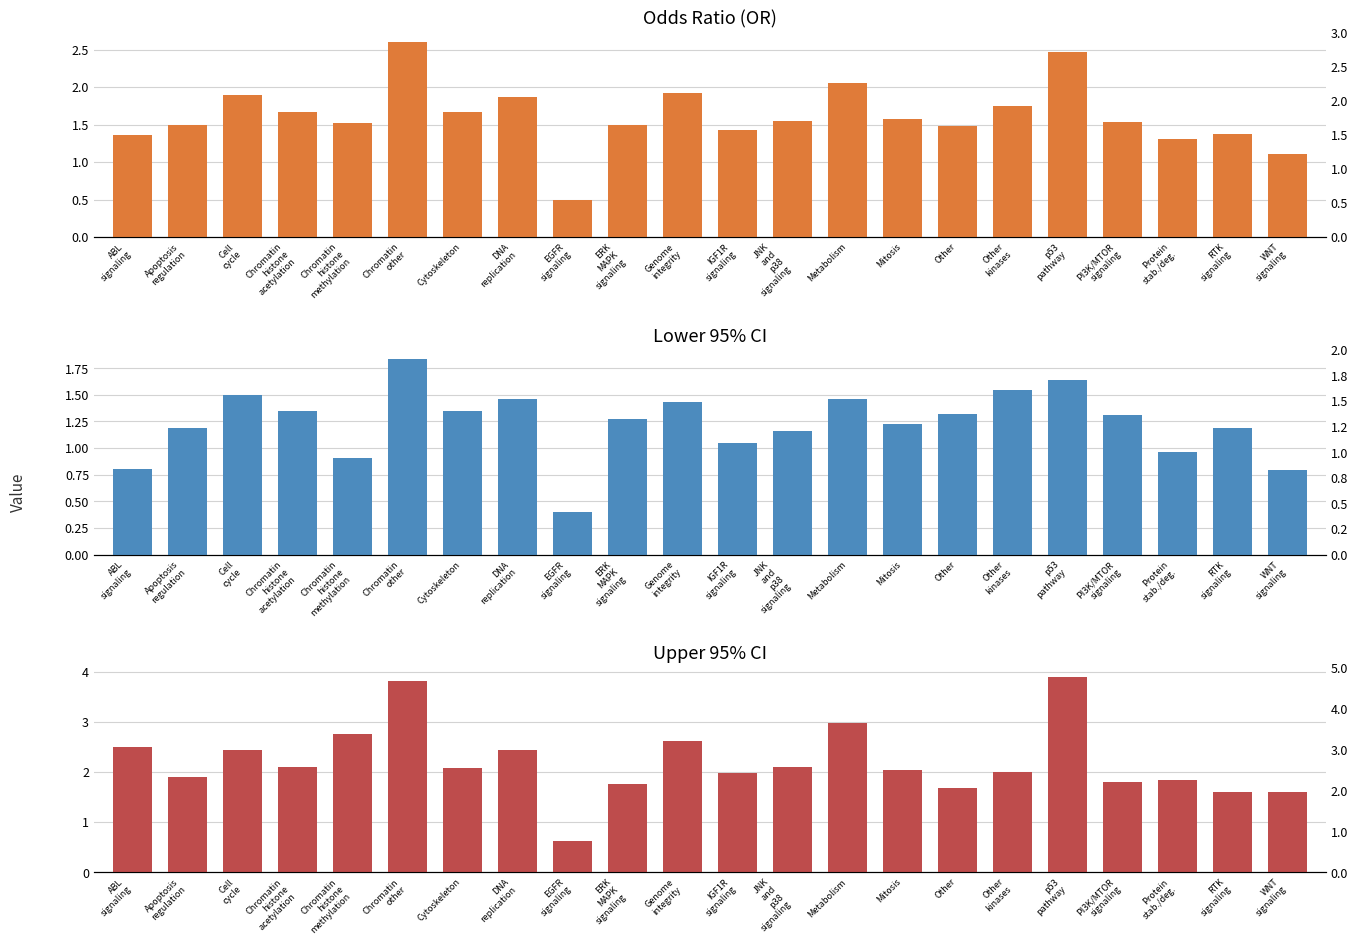

Reading left to right, what are all the values shown in this chart?

Odds Ratio (OR): 1.4	1.5	1.9	1.7	1.5	2.6	1.7	1.9	0.5	1.5	1.9	1.4	1.5	2.1	1.6	1.5	1.8	2.5	1.5	1.3	1.4	1.1
Lower 95% CI: 0.8	1.2	1.5	1.3	0.9	1.8	1.3	1.5	0.4	1.3	1.4	1.0	1.2	1.5	1.2	1.3	1.5	1.6	1.3	1.0	1.2	0.8
Upper 95% CI: 2.5	1.9	2.4	2.1	2.8	3.8	2.1	2.4	0.6	1.8	2.6	2.0	2.1	3.0	2.0	1.7	2.0	3.9	1.8	1.8	1.6	1.6